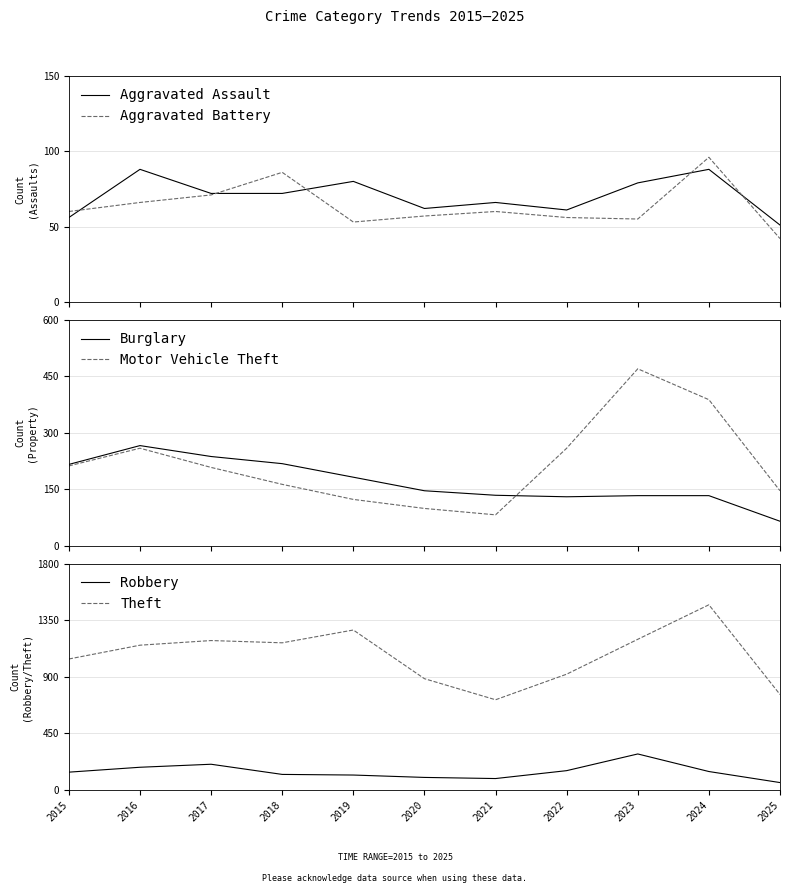

What is the lowest value of the Theft series?

716